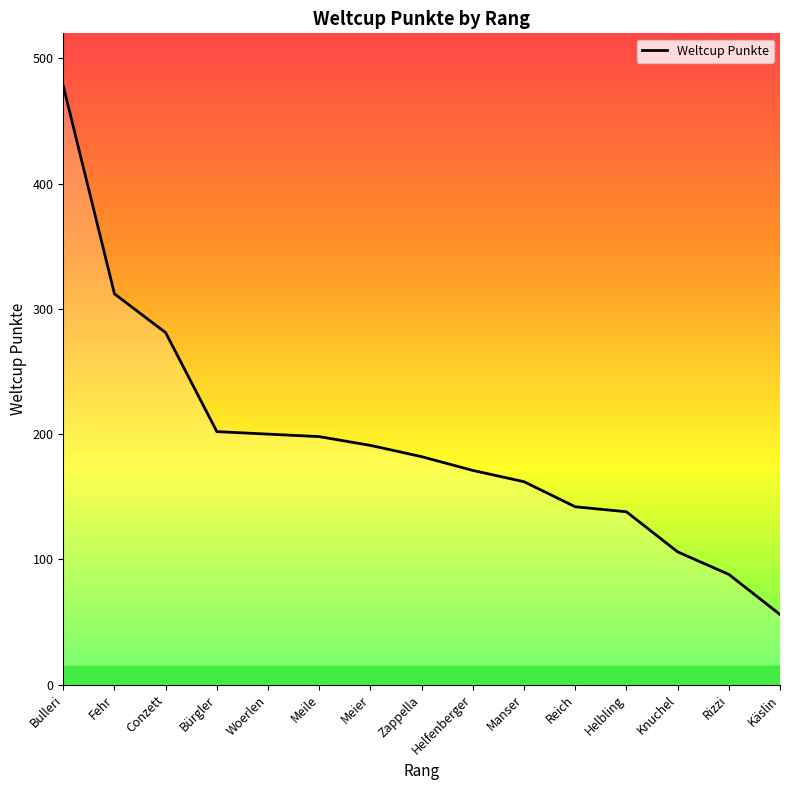

The value at Manser is 162. True or false?

True